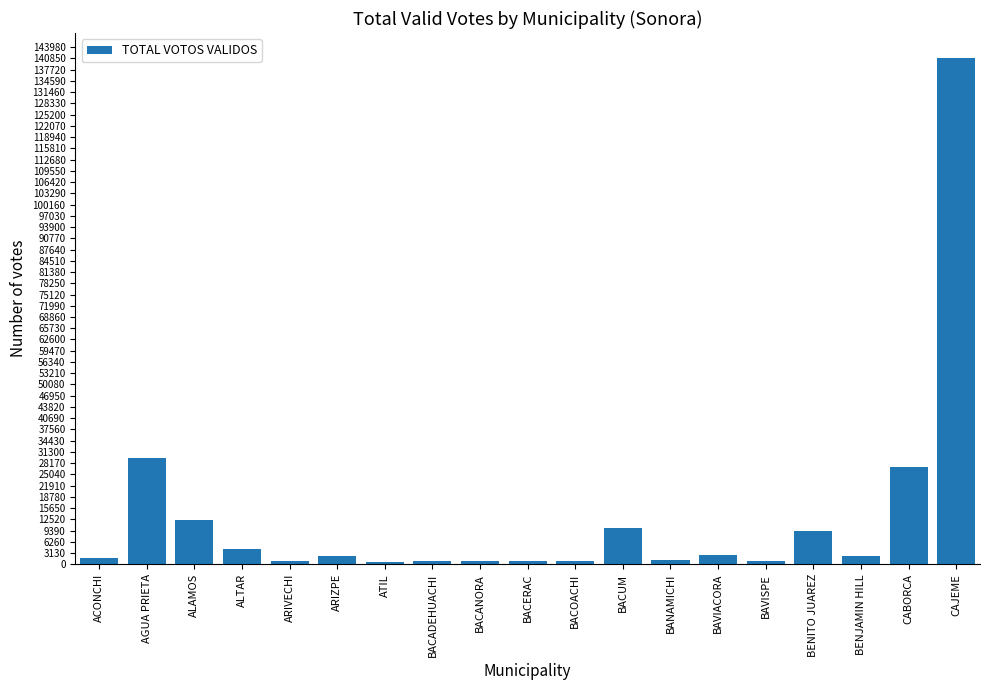

What value does the data have at AGUA PRIETA, to the nearest 50?

29600